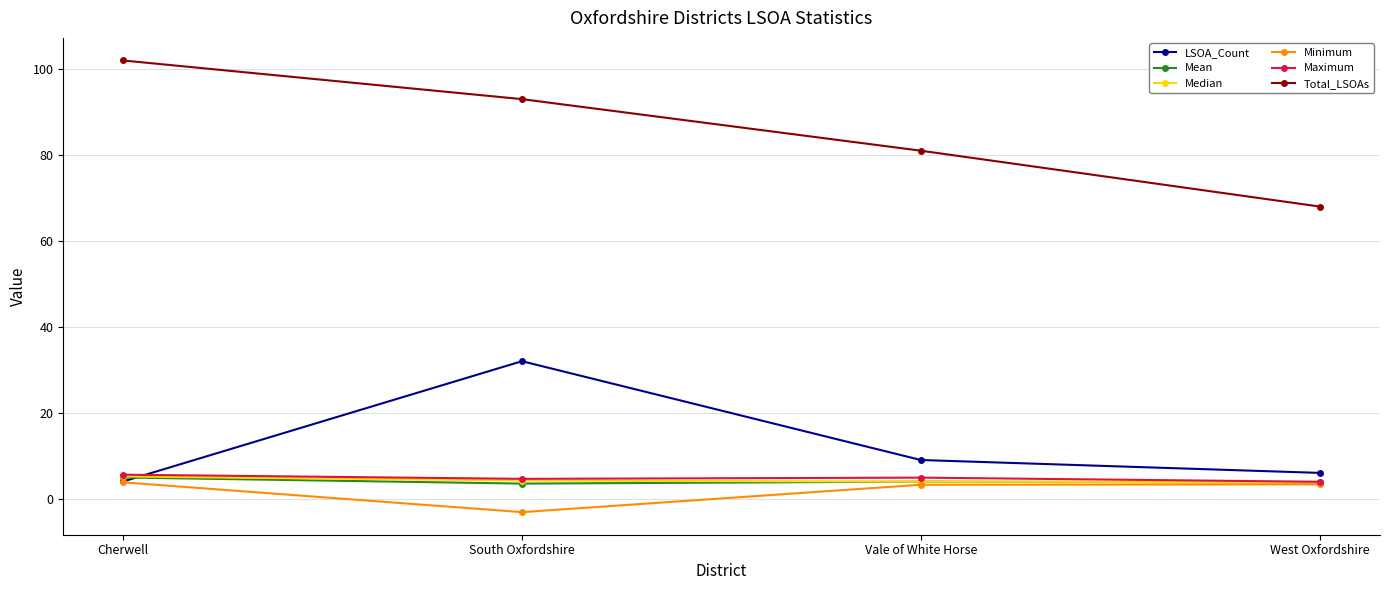

Count the Total_LSOAs values in the range 81 to 102.

3